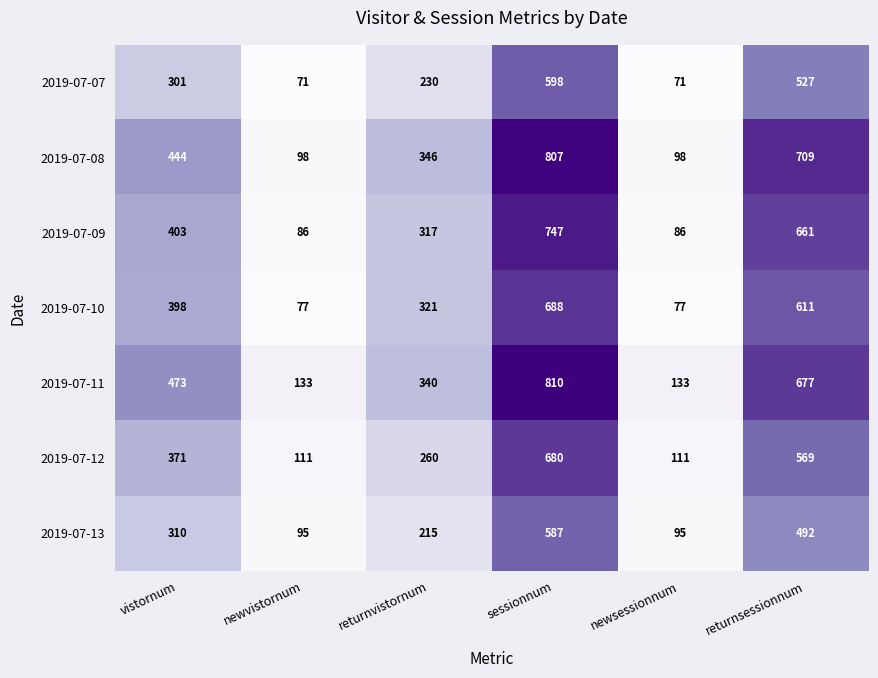

Which series has the largest total across all categories?

2019-07-11